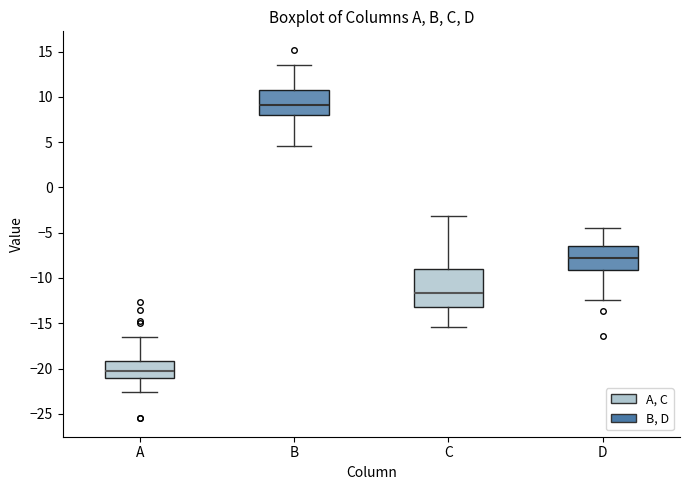

Which box has the lowest median line?

A